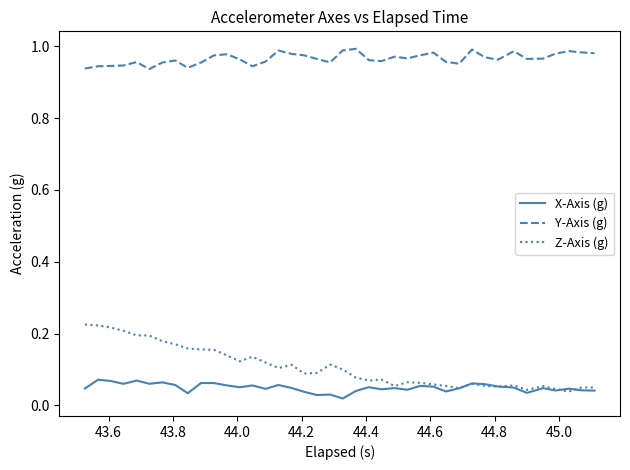

True or false: Z-Axis (g) and Y-Axis (g) intersect in this chart.

False